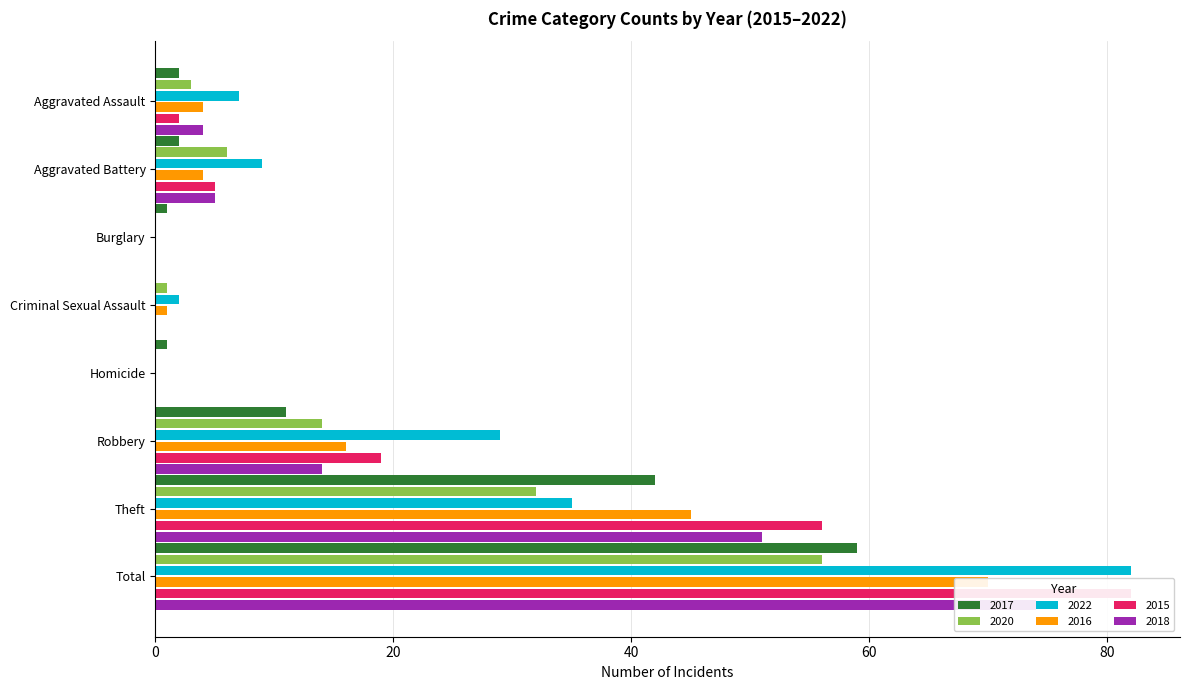

What is the value of the 2020 bar at the 8th from the left?

56